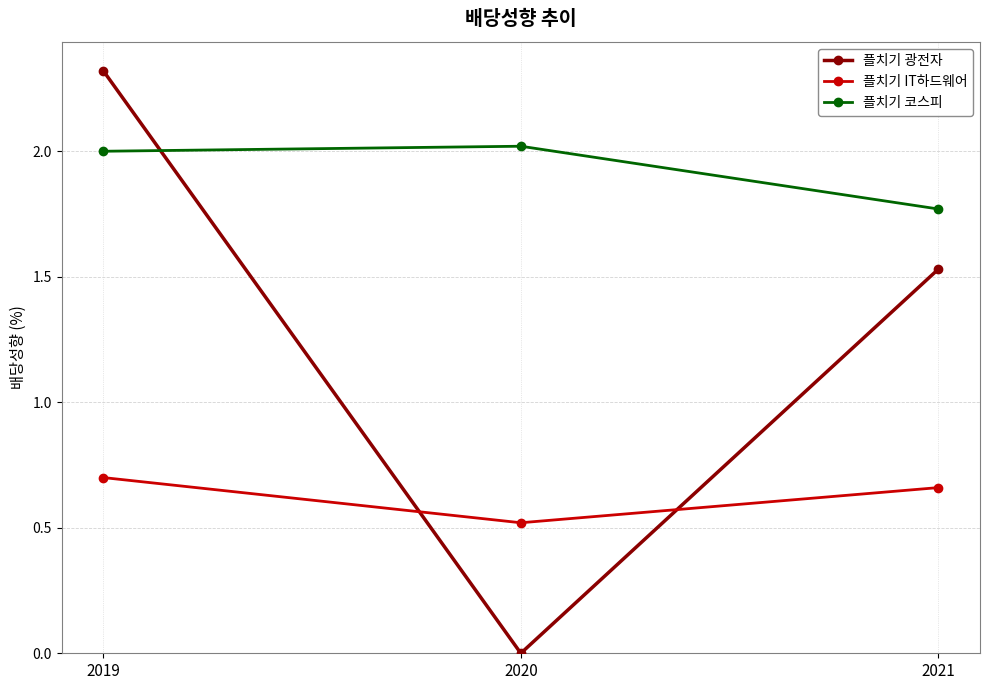

Which series has the largest total across all categories?

플치기 코스피